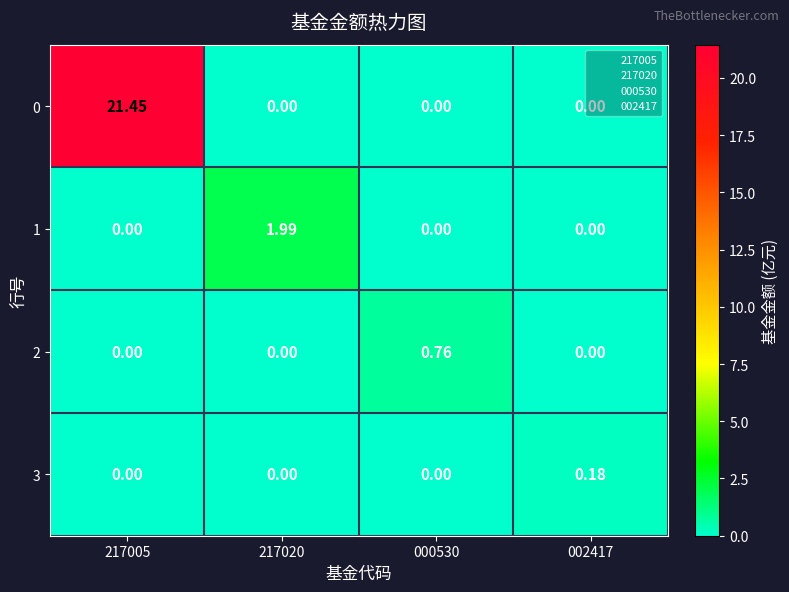

Count the number of categories in the chart.

4